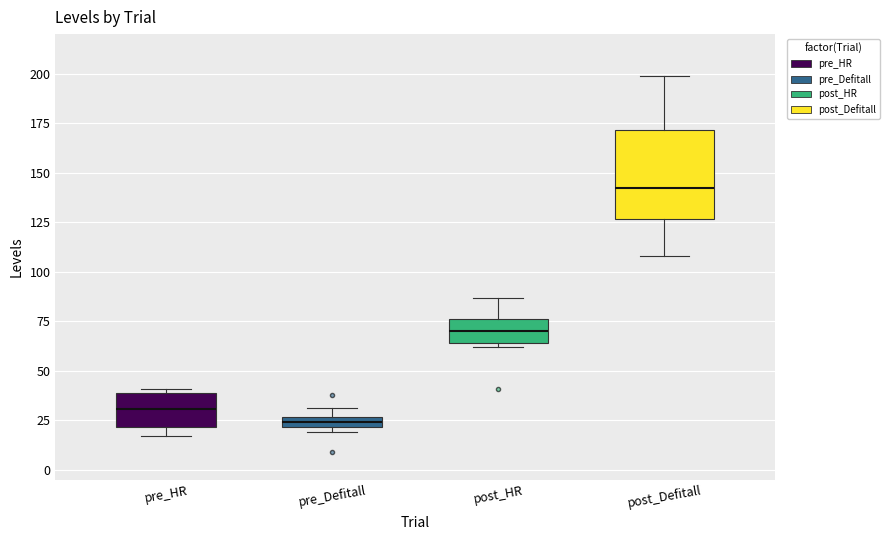

Which box's median line is the lowest?

pre_Defitall